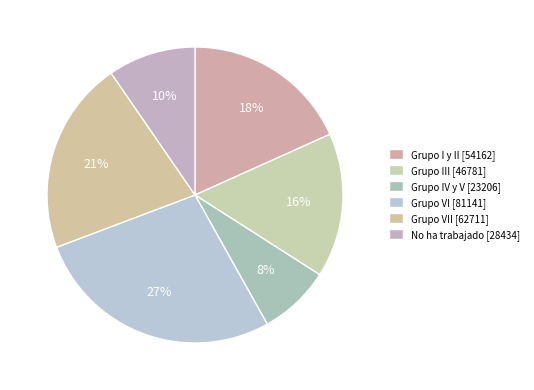

Count the number of slices in the pie.

6